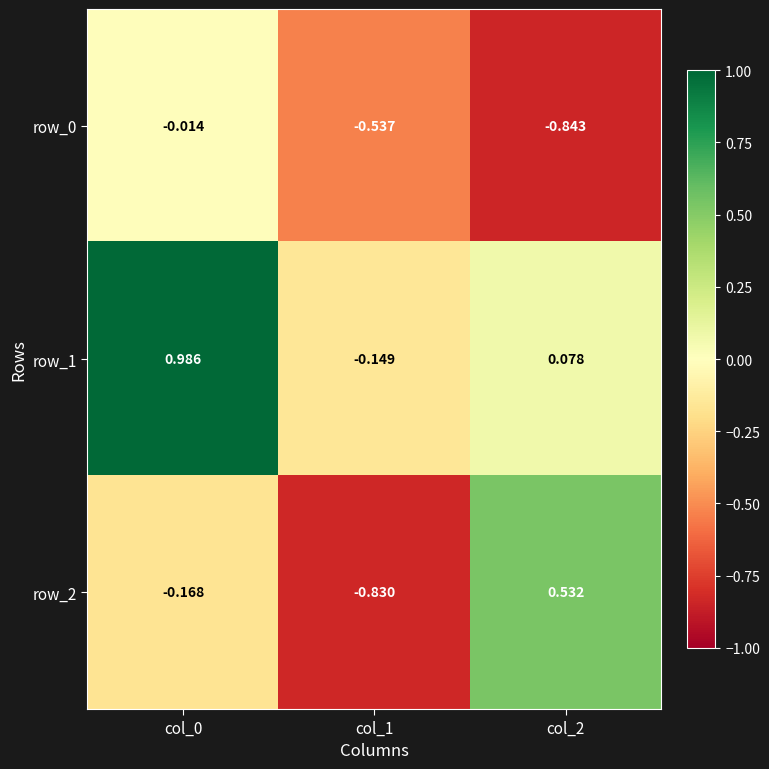

At which label does row_1 reach its minimum?

col_1